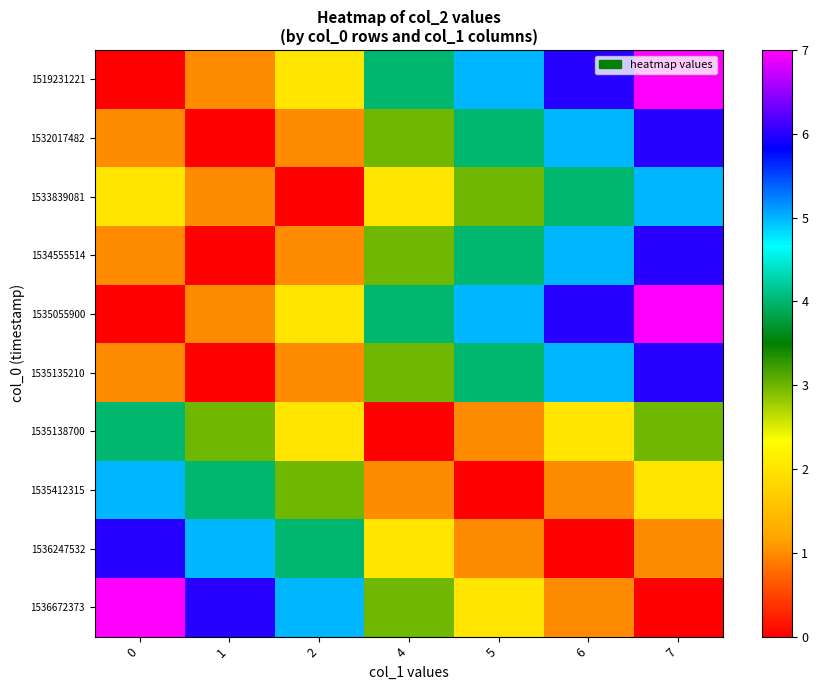

Which series has the widest spread of values?

row_0